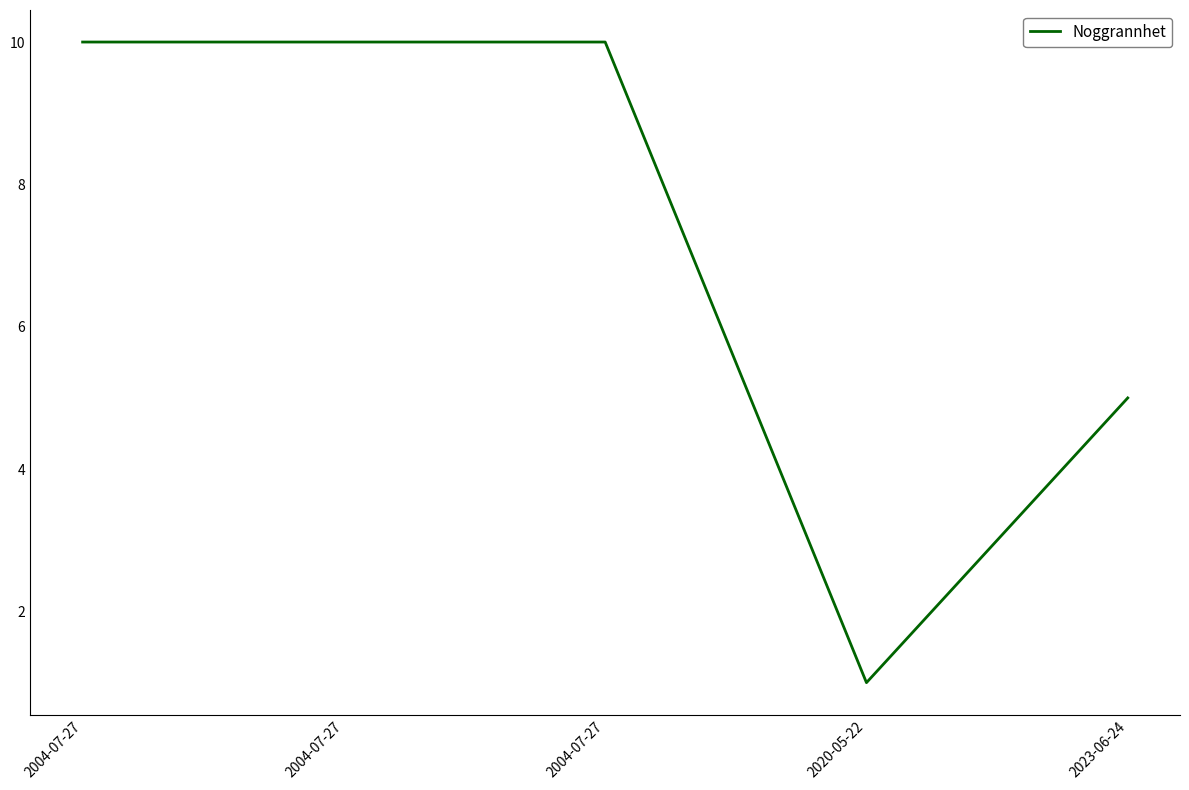

Is this an area chart (filled region under the line)?

No